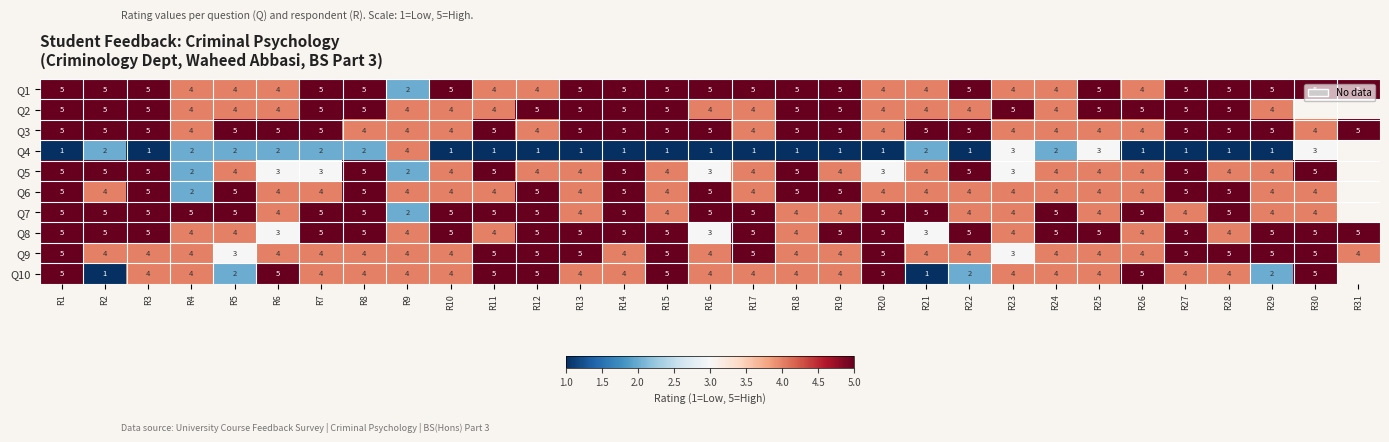

At how many categories does at least one series exceed 1?

31